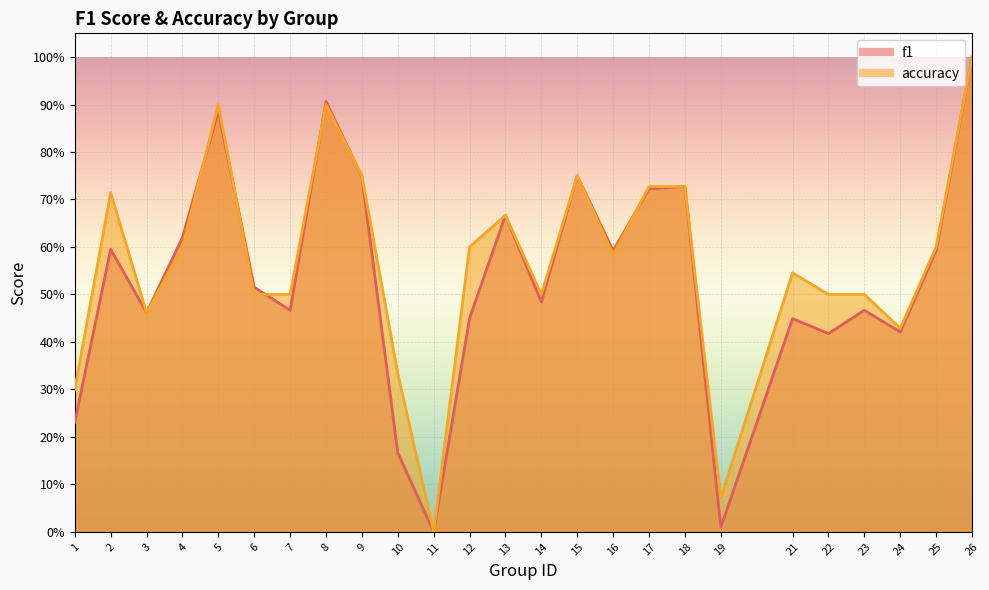

What is the sum of all accuracy values?

14.2